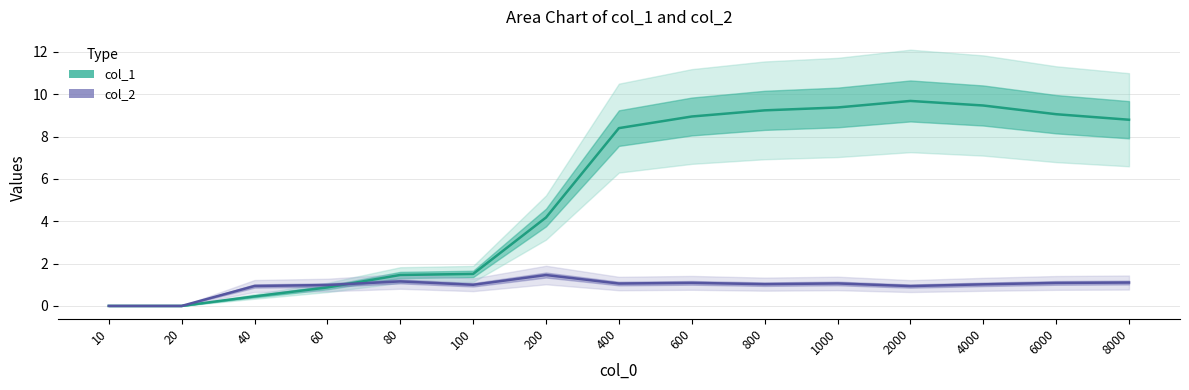

The col_2 series shows 1.1 at 600. True or false?

True